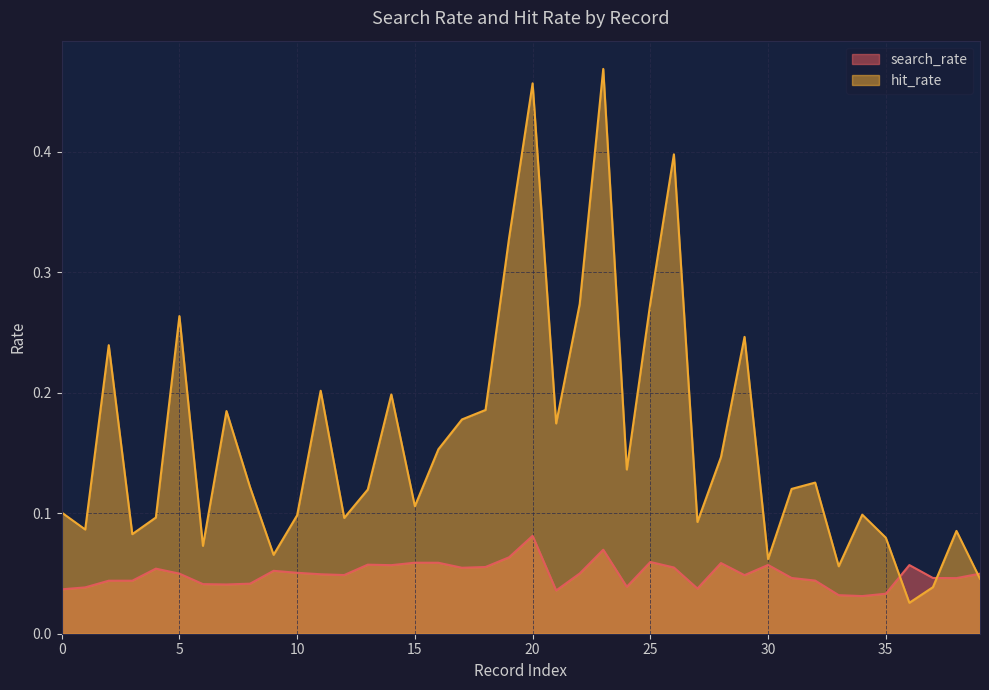

Which series has the largest total across all categories?

hit_rate